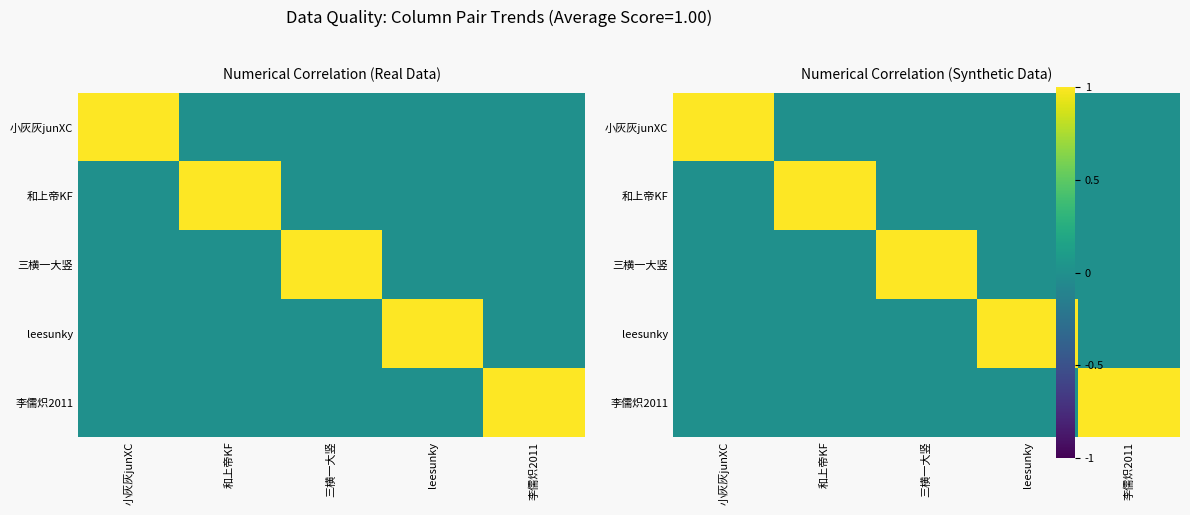

How many distinct data groups are displayed?

5